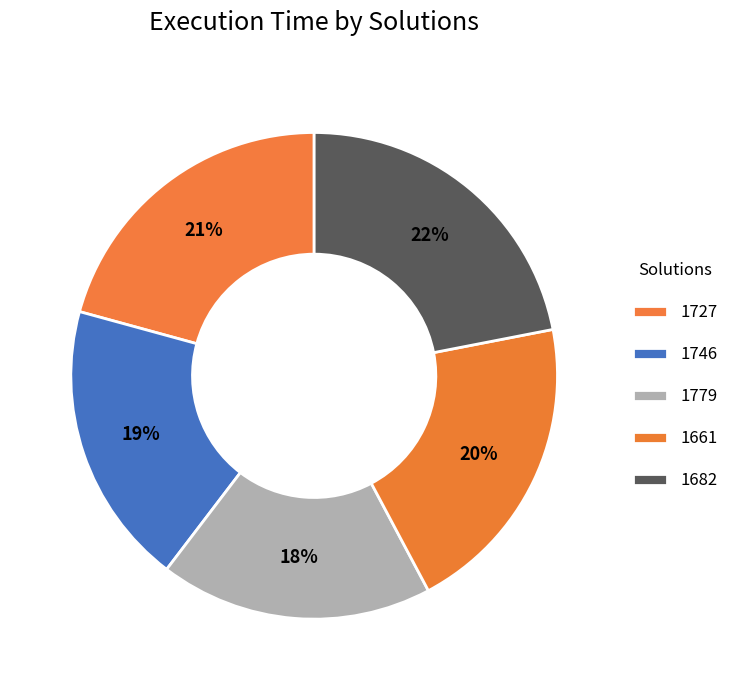

Is it true that 1661 is 11% of the pie?

False